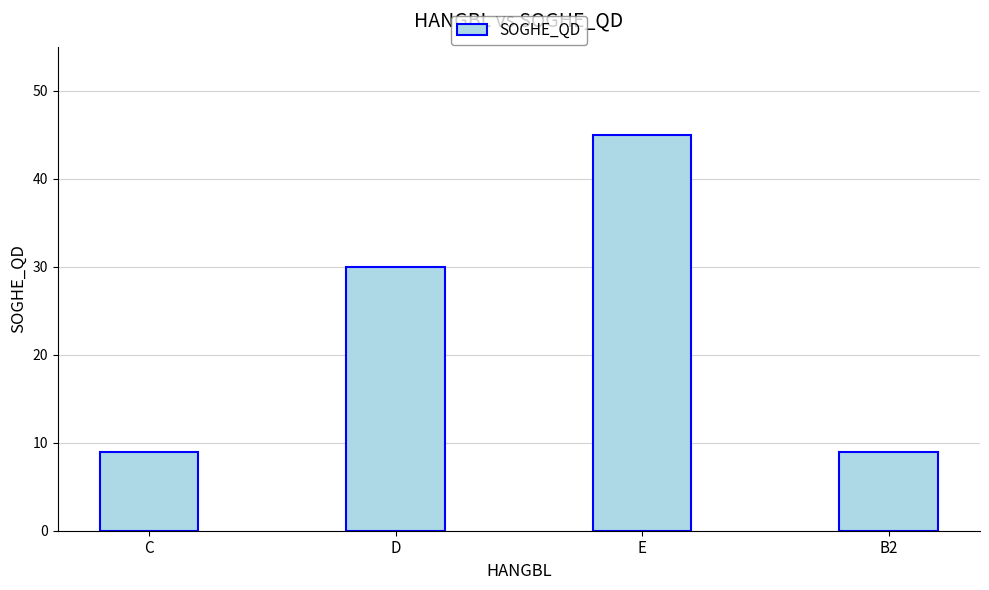

What is the average value?

23